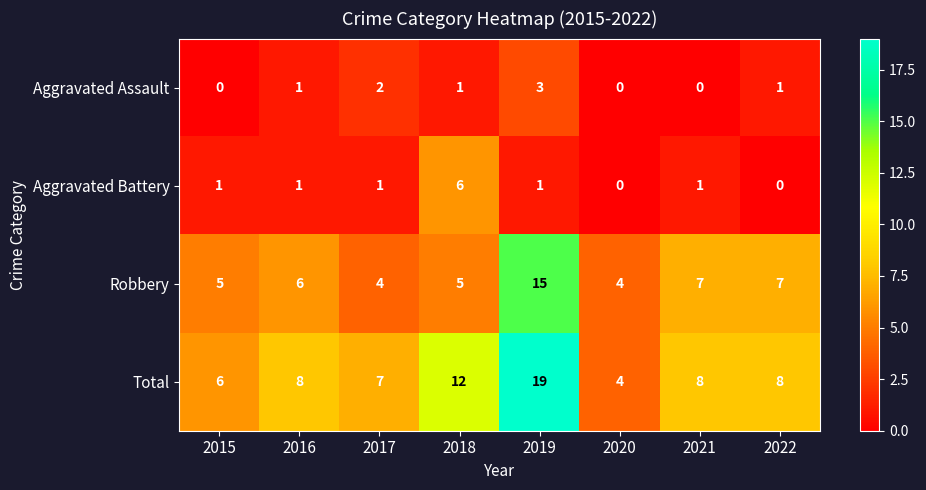

Is it true that Aggravated Assault equals 0 at 2015?

True